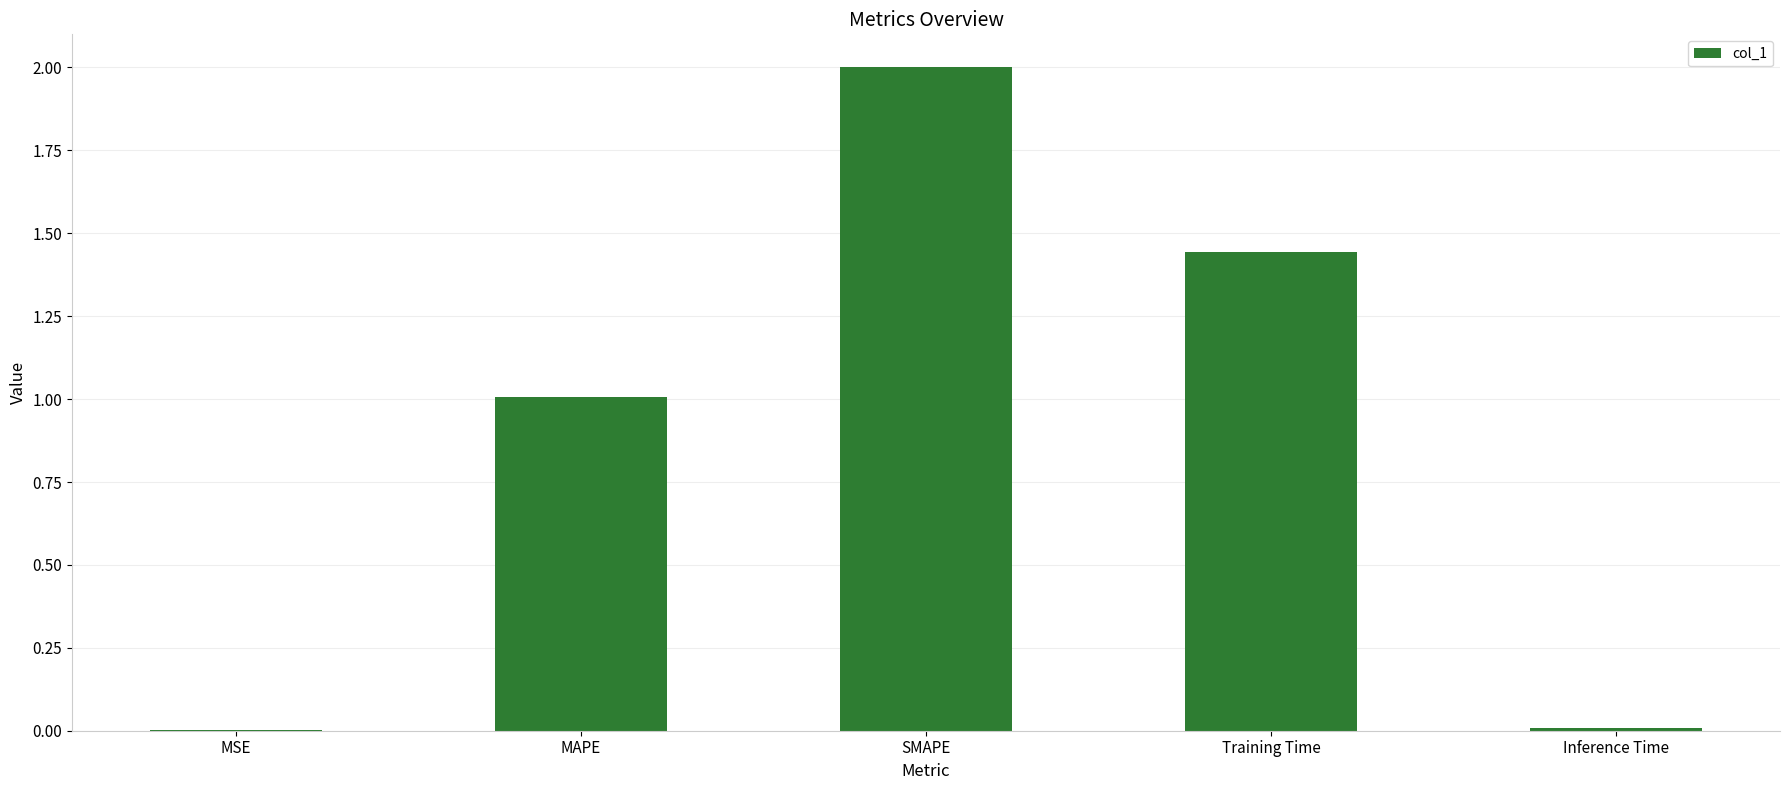

Count the number of data series in this chart.

1